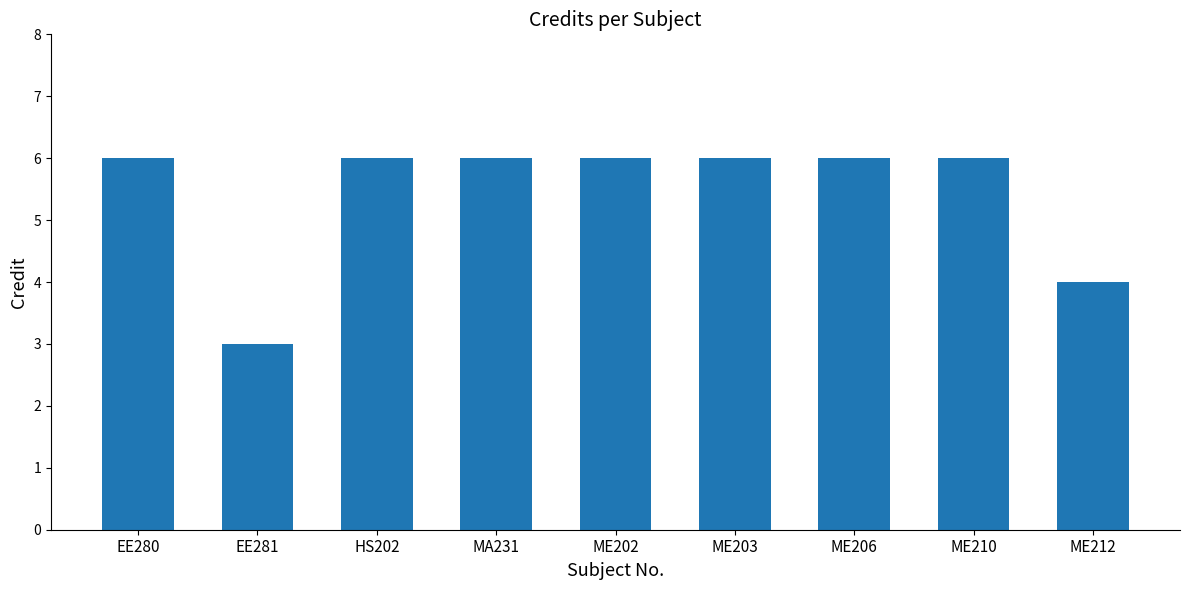

What is the sum of the values at ME203 and MA231?

12